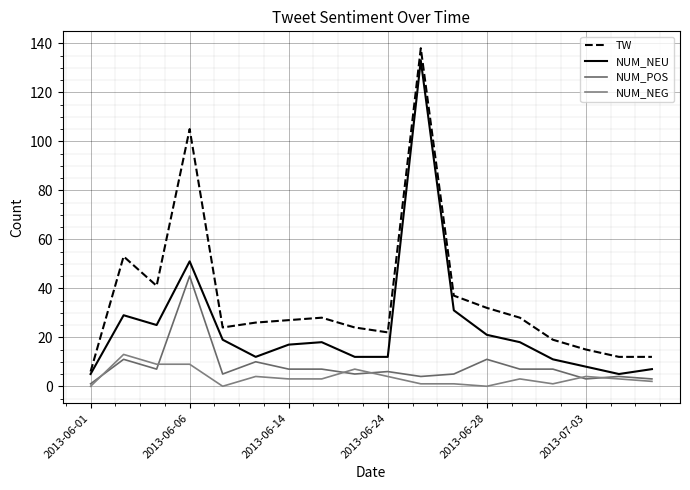

What is the average value of the NUM_POS series?

8